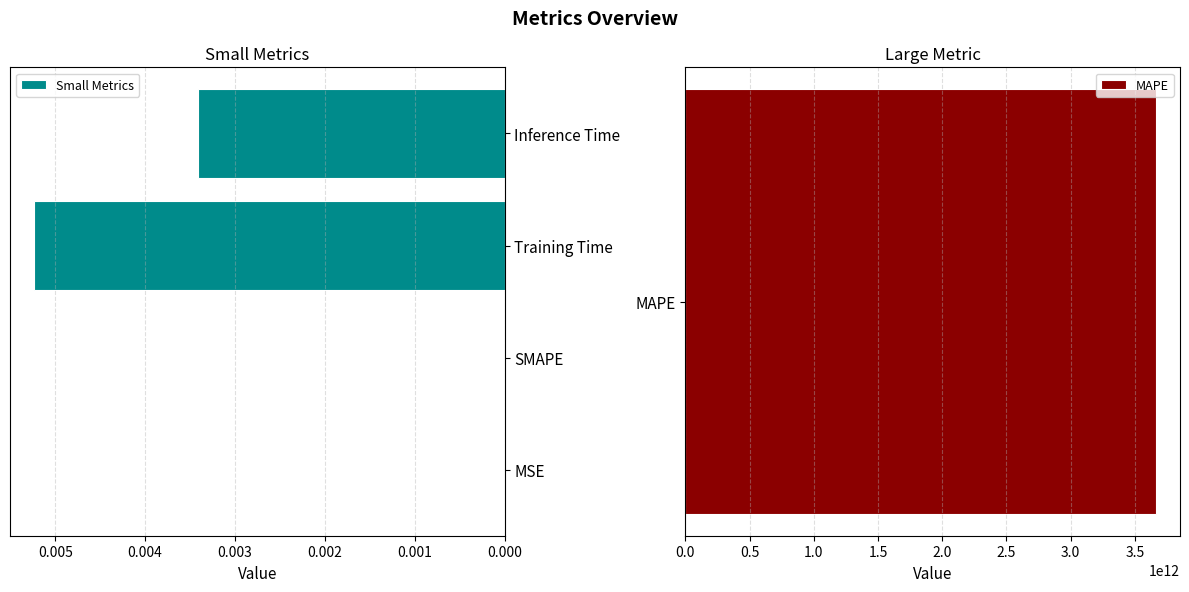

How many bars are there in total?

4